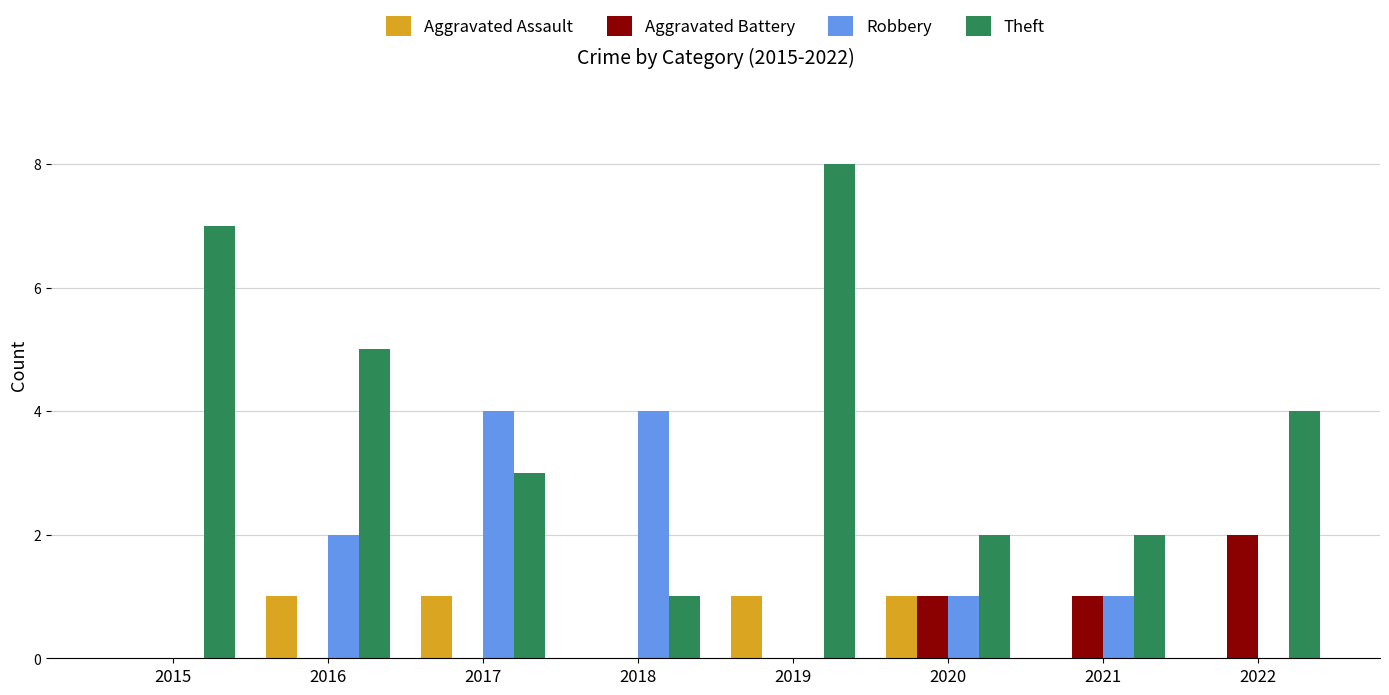

Reading left to right, transcribe all the data shown in this chart.

Aggravated Assault: 2015=0	2016=1	2017=1	2018=0	2019=1	2020=1	2021=0	2022=0
Aggravated Battery: 2015=0	2016=0	2017=0	2018=0	2019=0	2020=1	2021=1	2022=2
Robbery: 2015=0	2016=2	2017=4	2018=4	2019=0	2020=1	2021=1	2022=0
Theft: 2015=7	2016=5	2017=3	2018=1	2019=8	2020=2	2021=2	2022=4